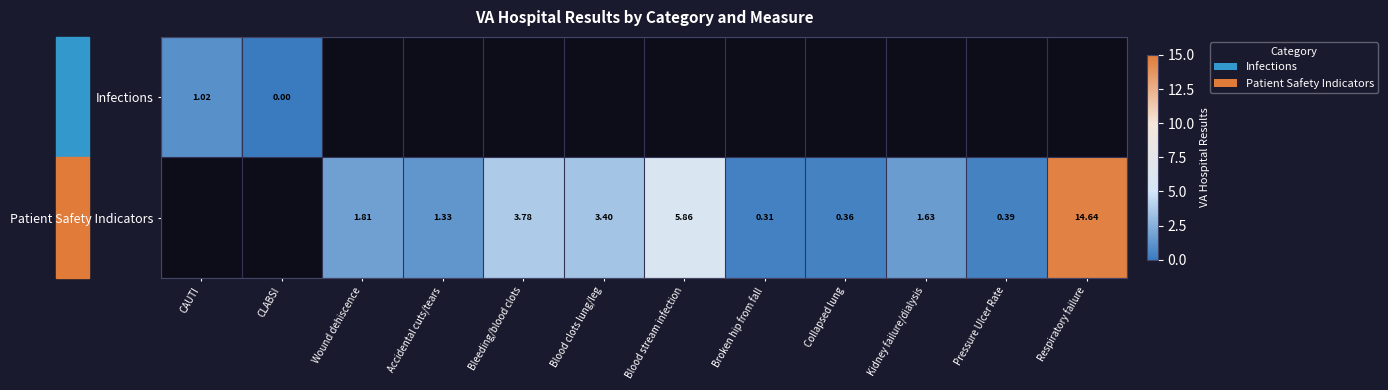

How many values in Patient Safety Indicators are above zero?

10